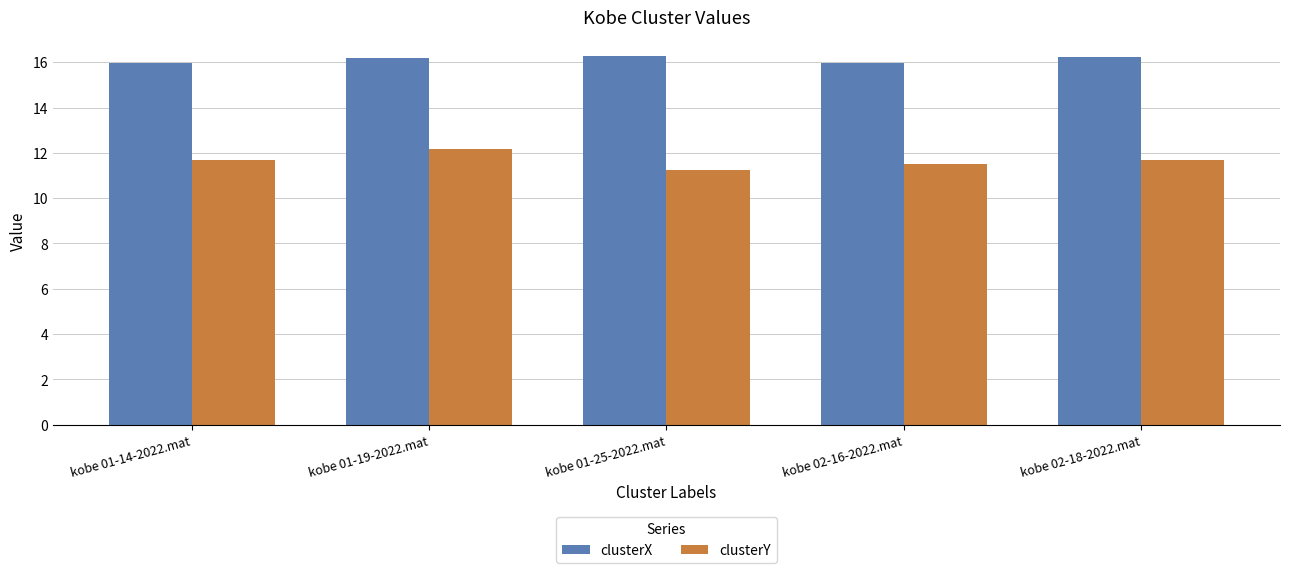

Rank the series at kobe 01-14-2022.mat from highest to lowest value.

clusterX, clusterY